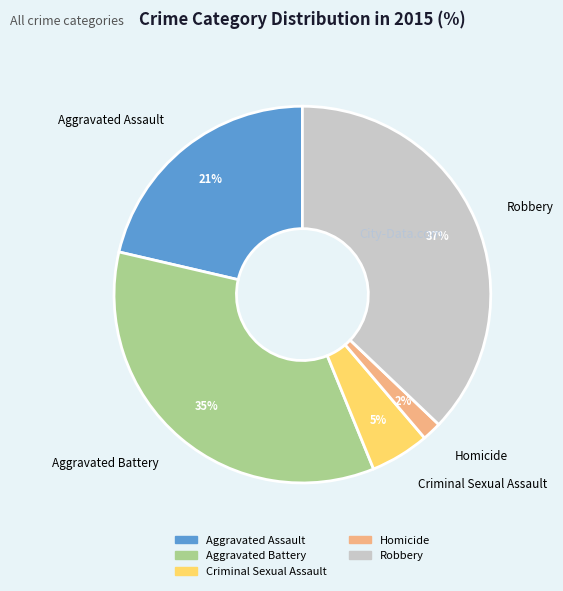

Which category has the smallest portion of the pie?

Homicide